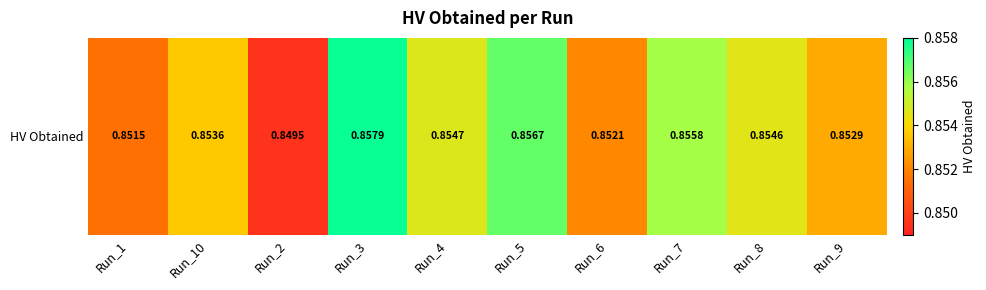

Is it true that the value at Run_10 is 0.5?

False